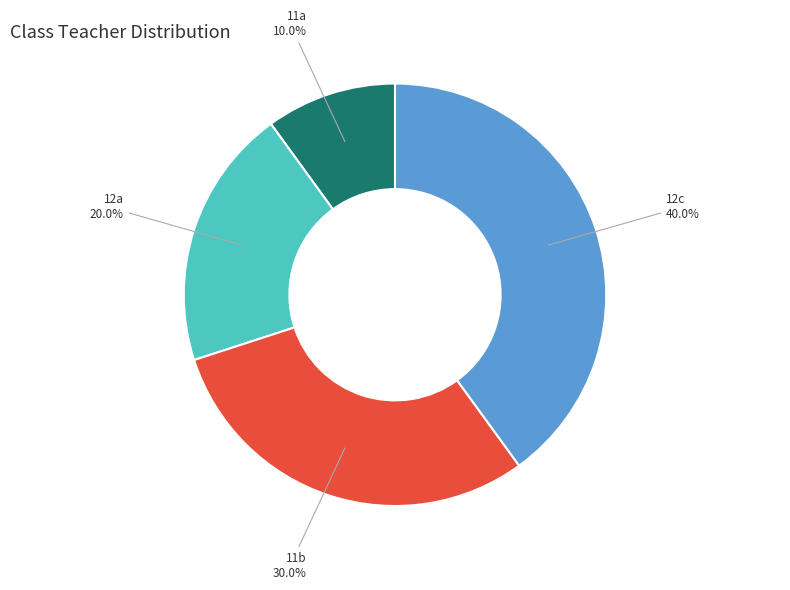

How many segments does this pie chart have?

4